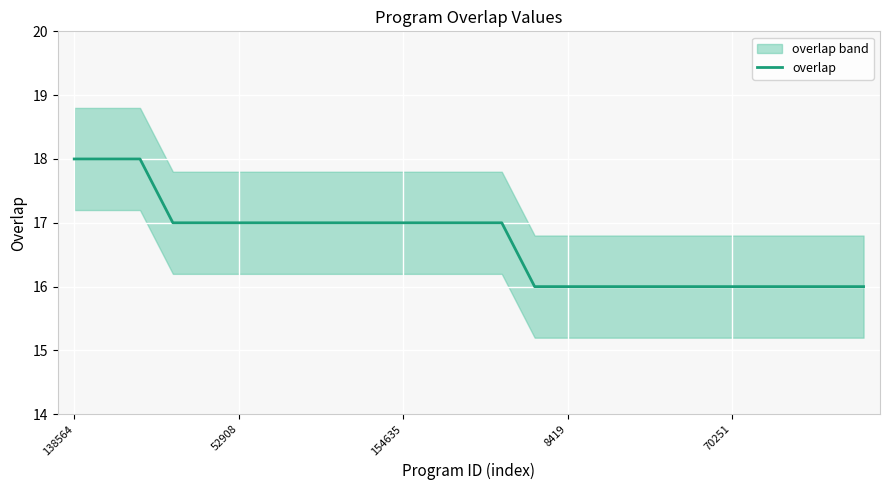

What is the minimum value for overlap?

16